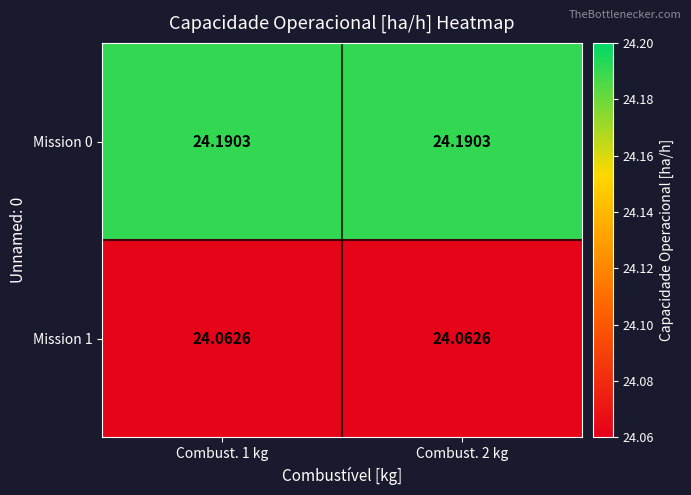

Is the value of Mission 1 at Combust. 1 kg greater than the value of Mission 0 at Combust. 1 kg?

No